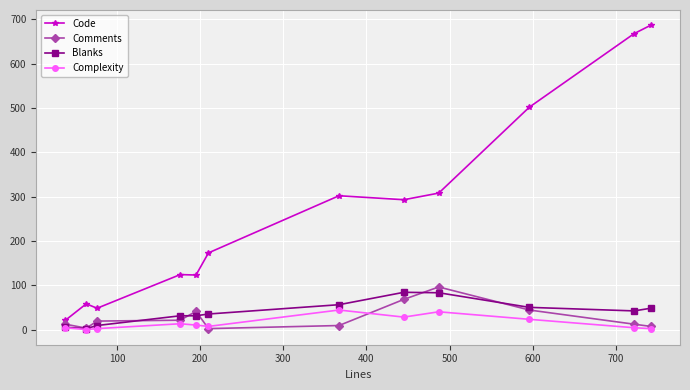

What is the lowest value of the Blanks series?

2